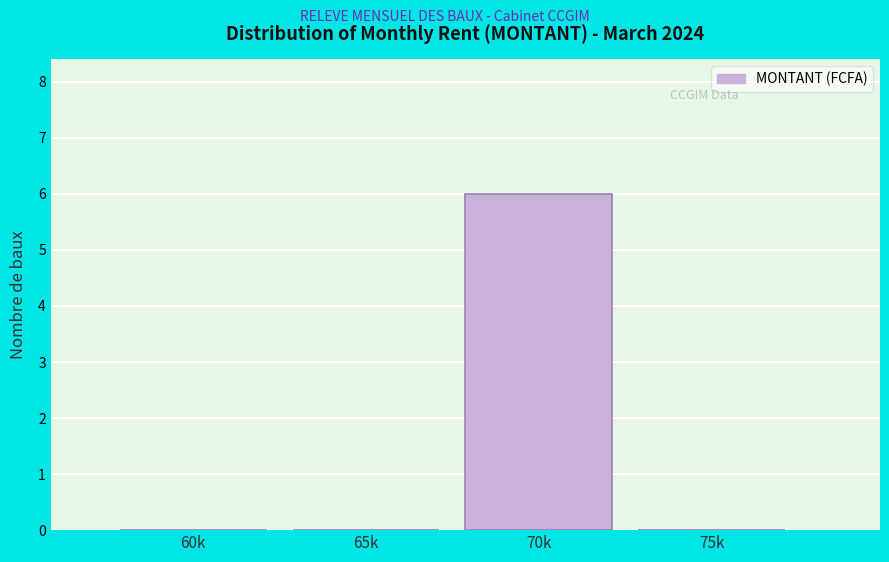

Reading left to right, transcribe all the data shown in this chart.

60k=0	65k=0	70k=6	75k=0